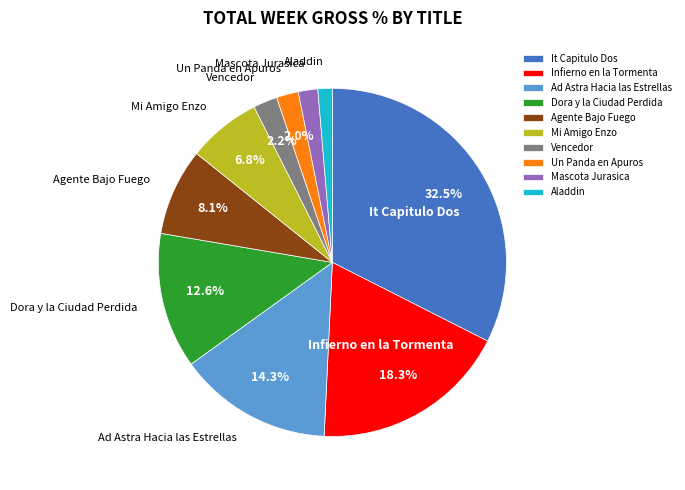

What is the largest slice in the pie chart?

It Capitulo Dos